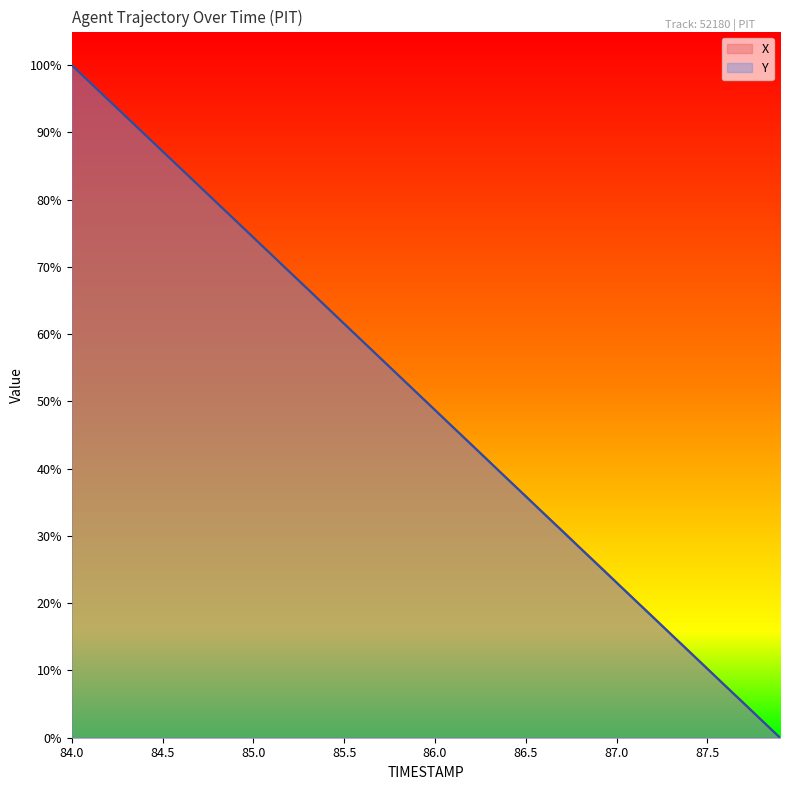

Reading left to right, list all the values displayed in this chart.

X: 100.0	97.5	94.9	92.3	89.8	87.2	84.6	82.1	79.5	76.9	74.4	71.8	69.2	66.7	64.1	61.5	59.0	56.4	53.9	51.3	48.7	46.2	43.6	41.0	38.5	35.9	33.3	30.8	28.2	25.7	23.1	20.5	18.0	15.4	12.9	10.3	7.7	5.2	2.6	0.0
Y: 100.0	97.4	94.9	92.3	89.8	87.2	84.6	82.1	79.5	77.0	74.4	71.8	69.3	66.7	64.1	61.6	59.0	56.4	53.8	51.3	48.7	46.2	43.6	41.0	38.4	35.9	33.3	30.7	28.2	25.6	23.0	20.5	17.9	15.4	12.8	10.2	7.7	5.1	2.6	0.0